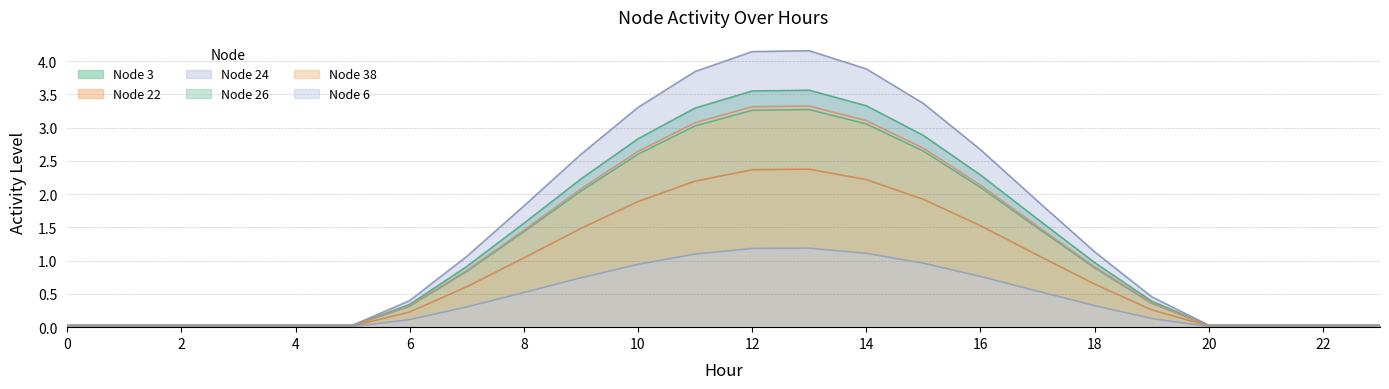

Reading right to left, what are all the values shown in this chart?

Node 3: 0.0	0.0	0.0	0.0	0.4	1.0	1.6	2.3	2.9	3.3	3.6	3.5	3.3	2.8	2.2	1.6	0.9	0.3	0.0	0.0	0.0	0.0	0.0	0.0
Node 22: 0.0	0.0	0.0	0.0	0.3	0.6	1.1	1.5	1.9	2.2	2.4	2.4	2.2	1.9	1.5	1.0	0.6	0.2	0.0	0.0	0.0	0.0	0.0	0.0
Node 24: 0.0	0.0	0.0	0.0	0.5	1.1	1.9	2.7	3.4	3.9	4.2	4.1	3.8	3.3	2.6	1.8	1.1	0.4	0.0	0.0	0.0	0.0	0.0	0.0
Node 26: 0.0	0.0	0.0	0.0	0.4	0.9	1.5	2.1	2.6	3.1	3.3	3.3	3.0	2.6	2.0	1.4	0.8	0.3	0.0	0.0	0.0	0.0	0.0	0.0
Node 38: 0.0	0.0	0.0	0.0	0.4	0.9	1.5	2.1	2.7	3.1	3.3	3.3	3.1	2.6	2.1	1.5	0.9	0.3	0.0	0.0	0.0	0.0	0.0	0.0
Node 6: 0.0	0.0	0.0	0.0	0.1	0.3	0.5	0.8	1.0	1.1	1.2	1.2	1.1	0.9	0.7	0.5	0.3	0.1	0.0	0.0	0.0	0.0	0.0	0.0